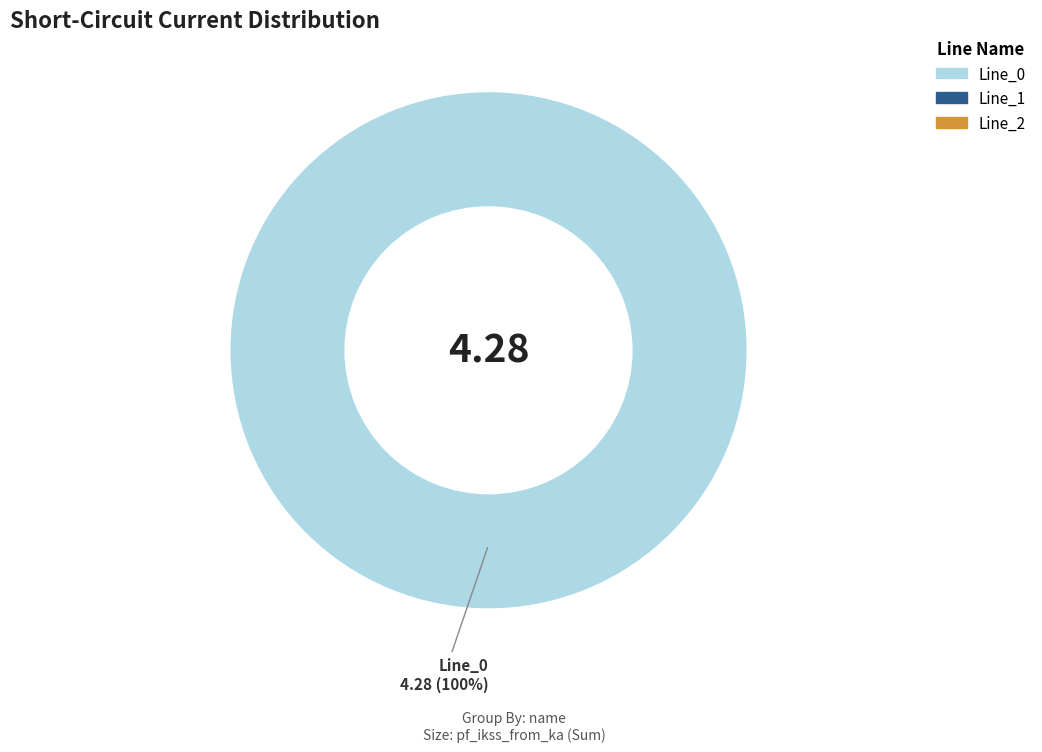

Is there any slice that represents more than half of the pie?

Yes